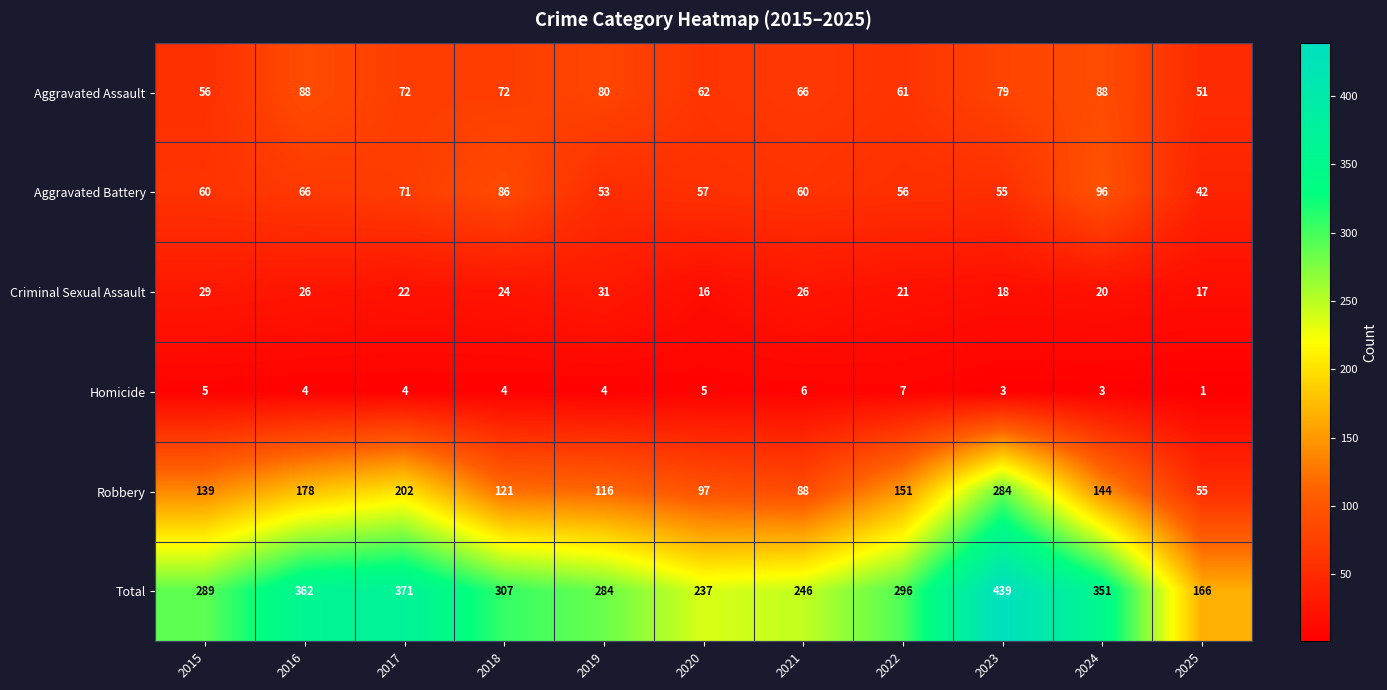

What is the difference between the Total values at 2015 and 2023?

150